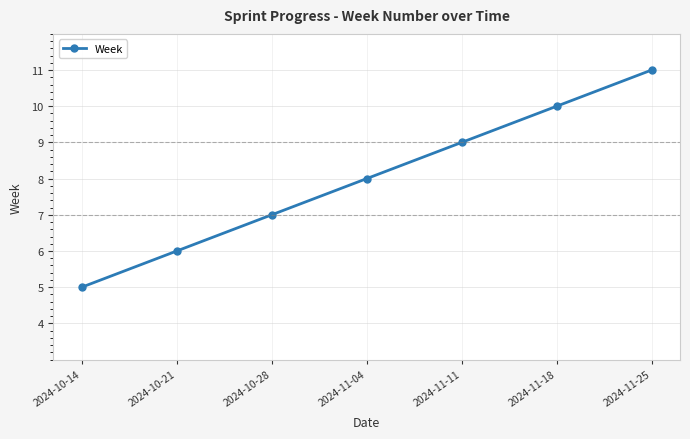

True or false: the data shows 10 at 2024-11-18.

True